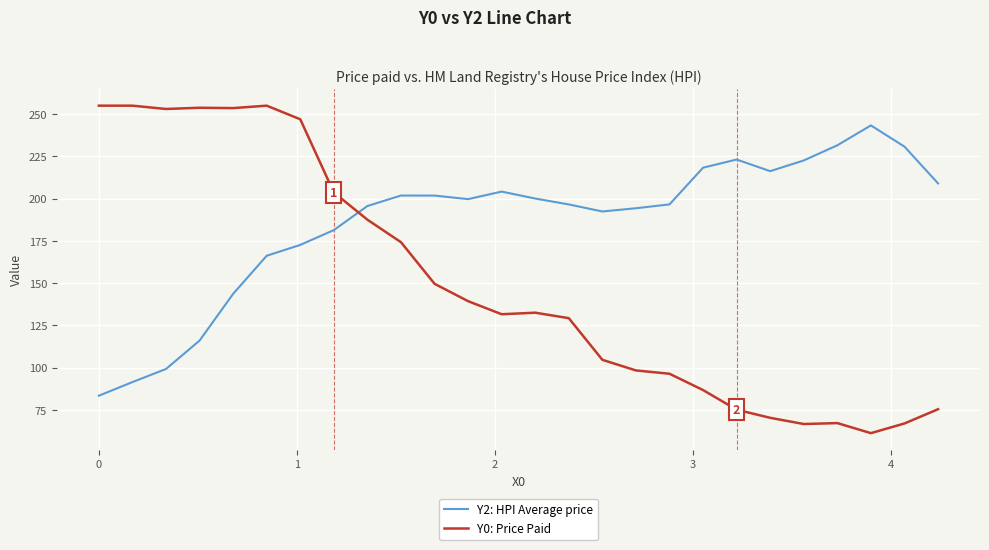

Which series has the largest range (max minus min)?

Y0: Price Paid